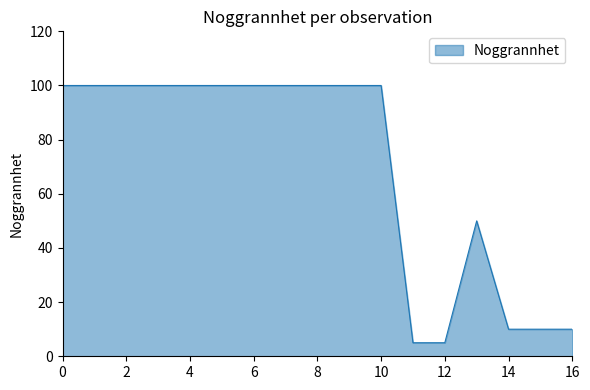

What is the greatest value displayed?

100